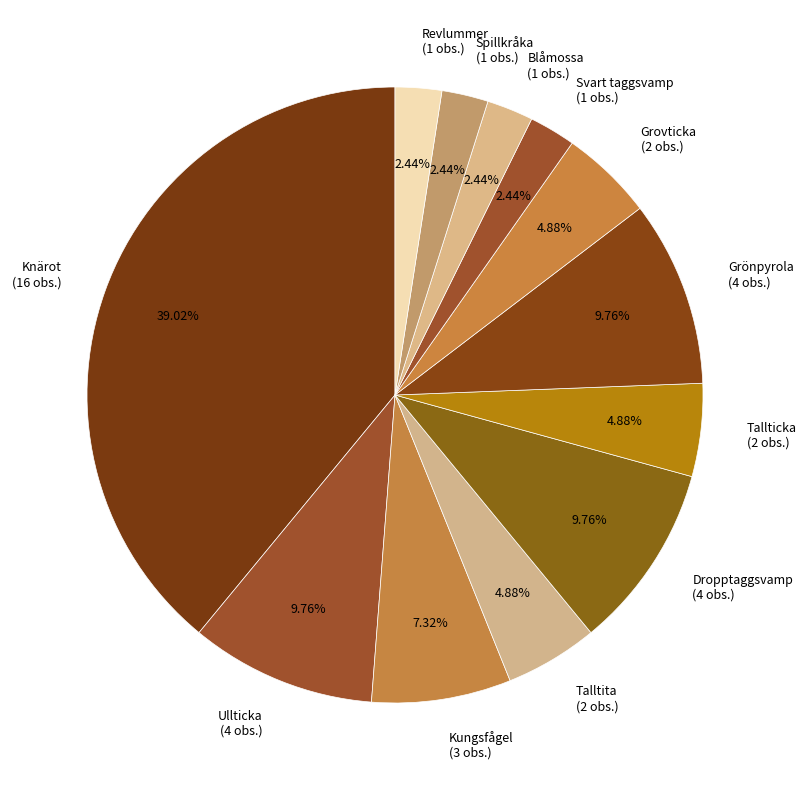

Is it true that Dropptaggsvamp is 1% of the pie?

False